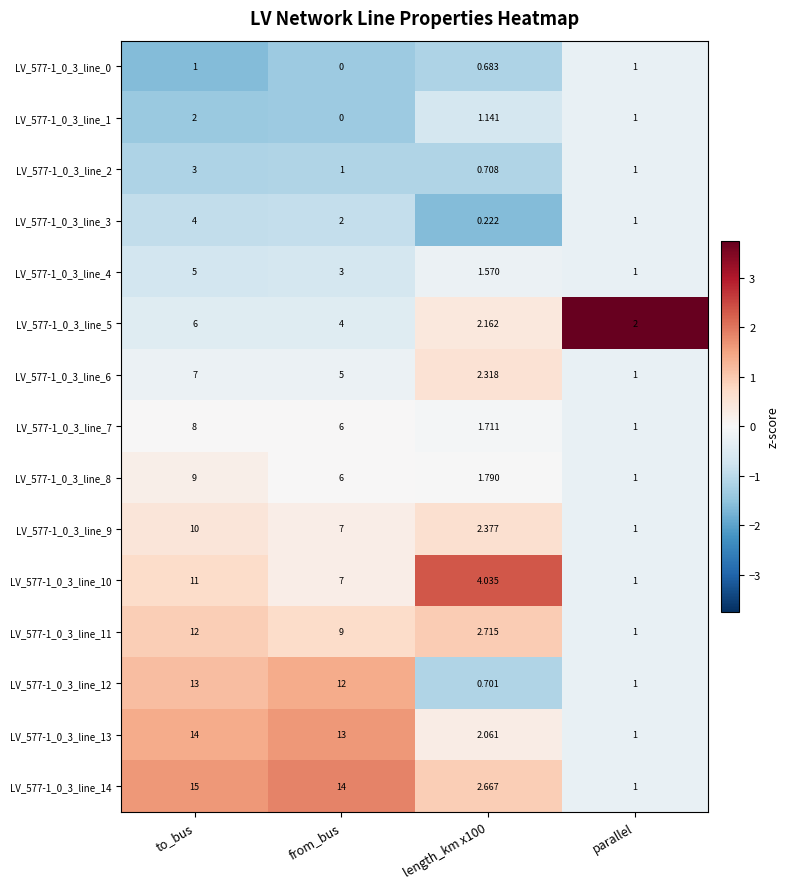

Which label corresponds to the smallest value in the chart?

from_bus